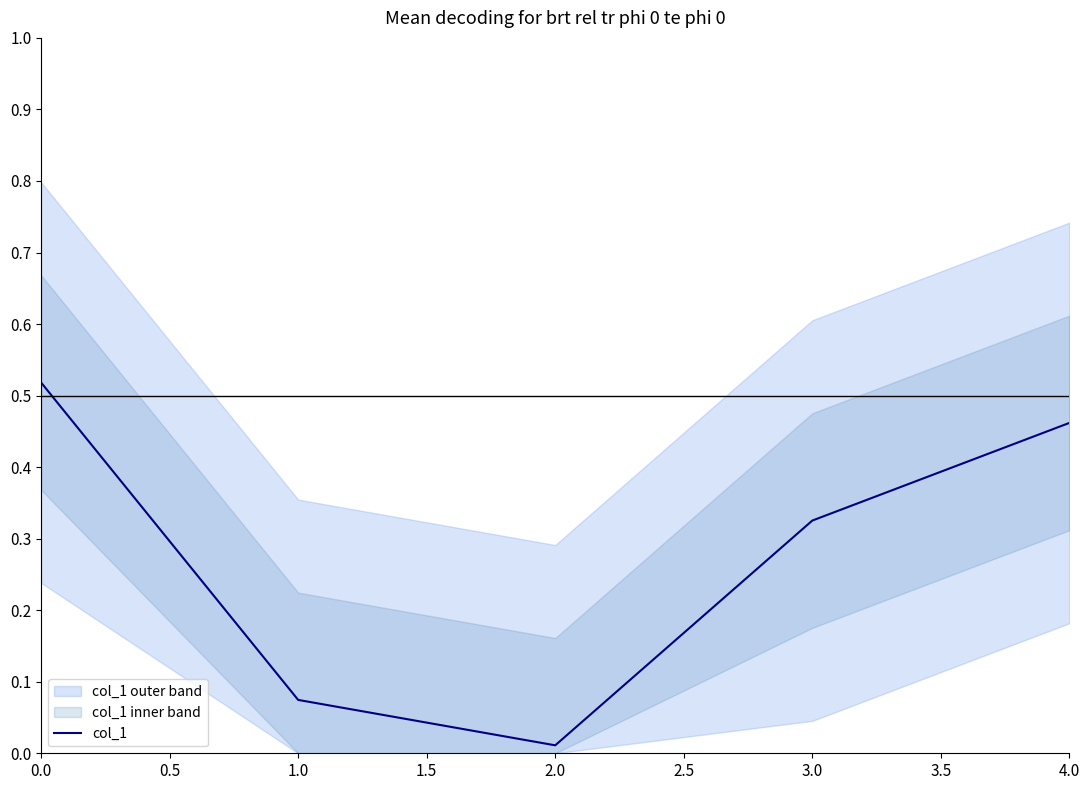

How many data points does each series have?

5